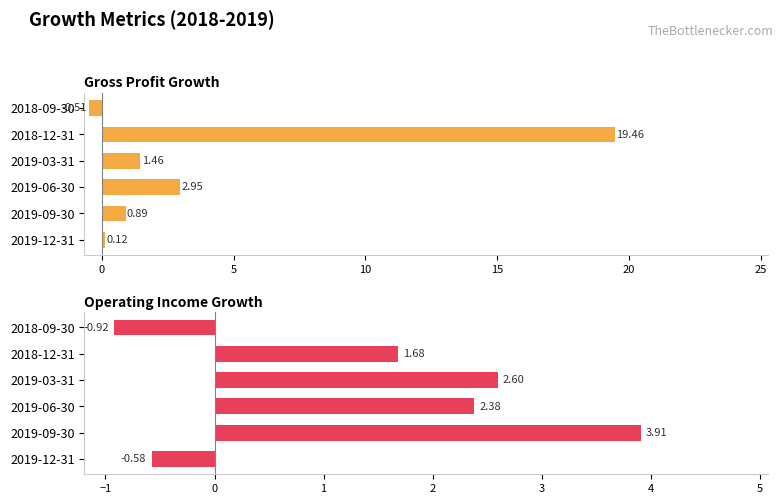

Which series has the largest total across all categories?

Gross Profit Growth